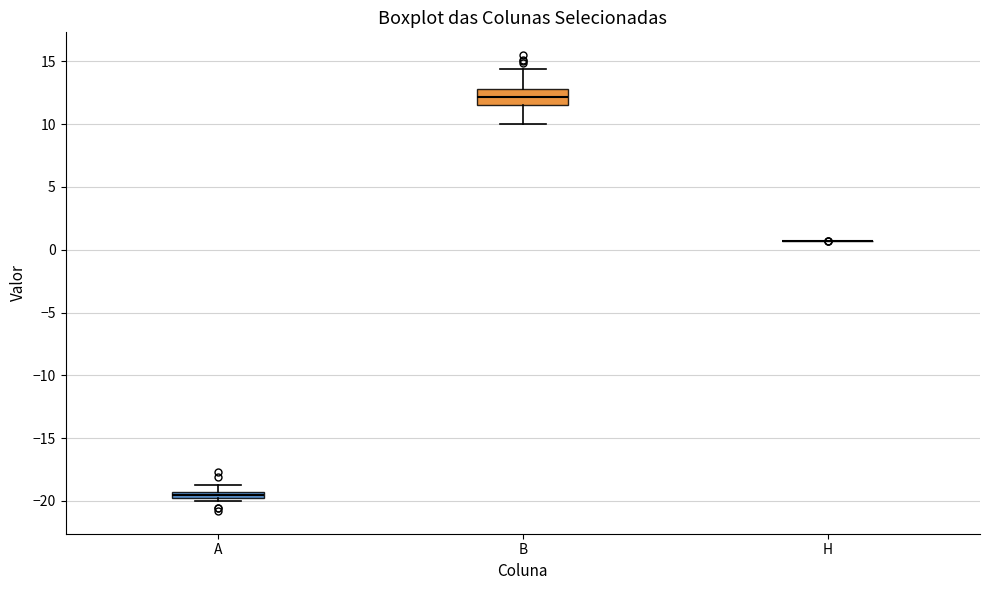

Where does the median line of the box for B sit on the y-axis? The values are not printed on the chart, so give them approximately, as read against the axis.

12.0